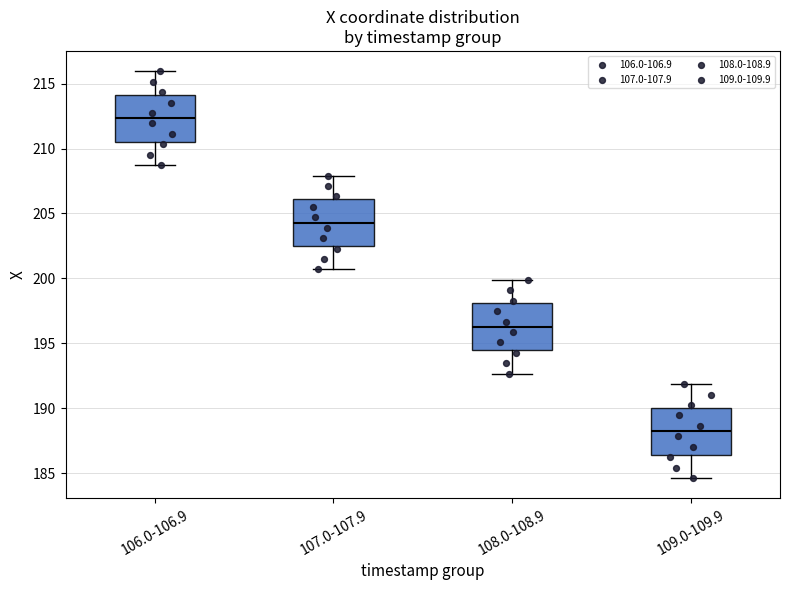

Reading left to right, read every box against the y-axis: the position of its median line, the range the box covers, and the ends of its whiskers. The values are not printed on the chart, so give them approximately, as read against the axis.

106.0-106.9: median 212.5, box 210.5 to 214.0, whiskers 208.5 to 216.0
107.0-107.9: median 204.5, box 202.5 to 206.0, whiskers 200.5 to 208.0
108.0-108.9: median 196.5, box 194.5 to 198.0, whiskers 192.5 to 200.0
109.0-109.9: median 188.0, box 186.5 to 190.0, whiskers 184.5 to 192.0